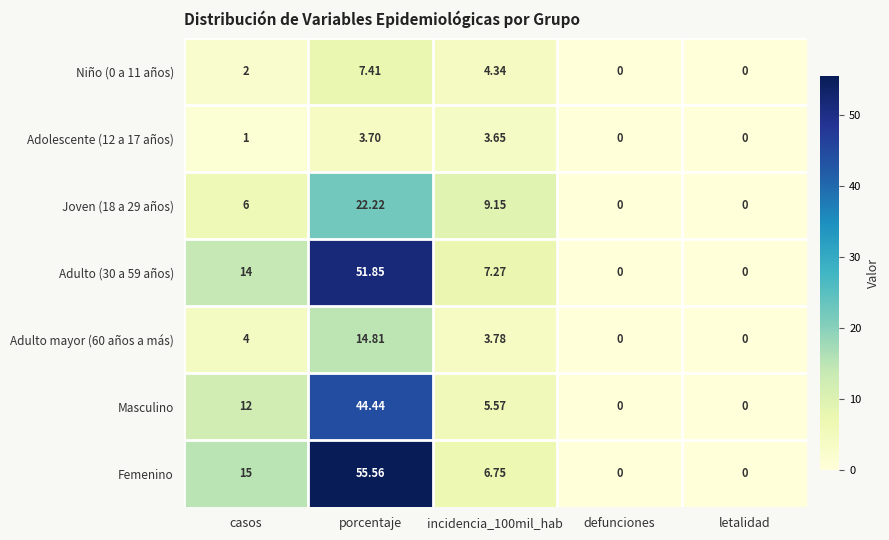

Is the value of Adolescente (12 a 17 años) at defunciones greater than the value of Adulto (30 a 59 años) at casos?

No